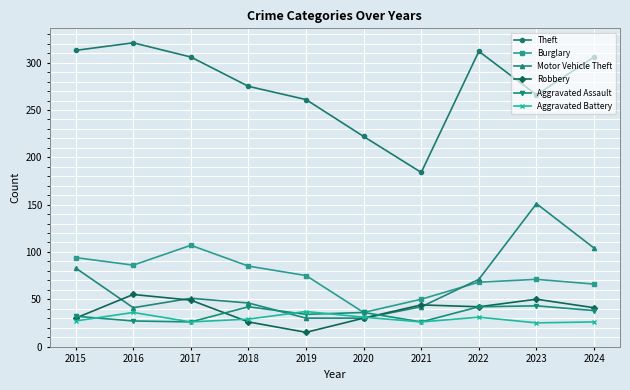

The Motor Vehicle Theft series shows 115 at 2022. True or false?

False